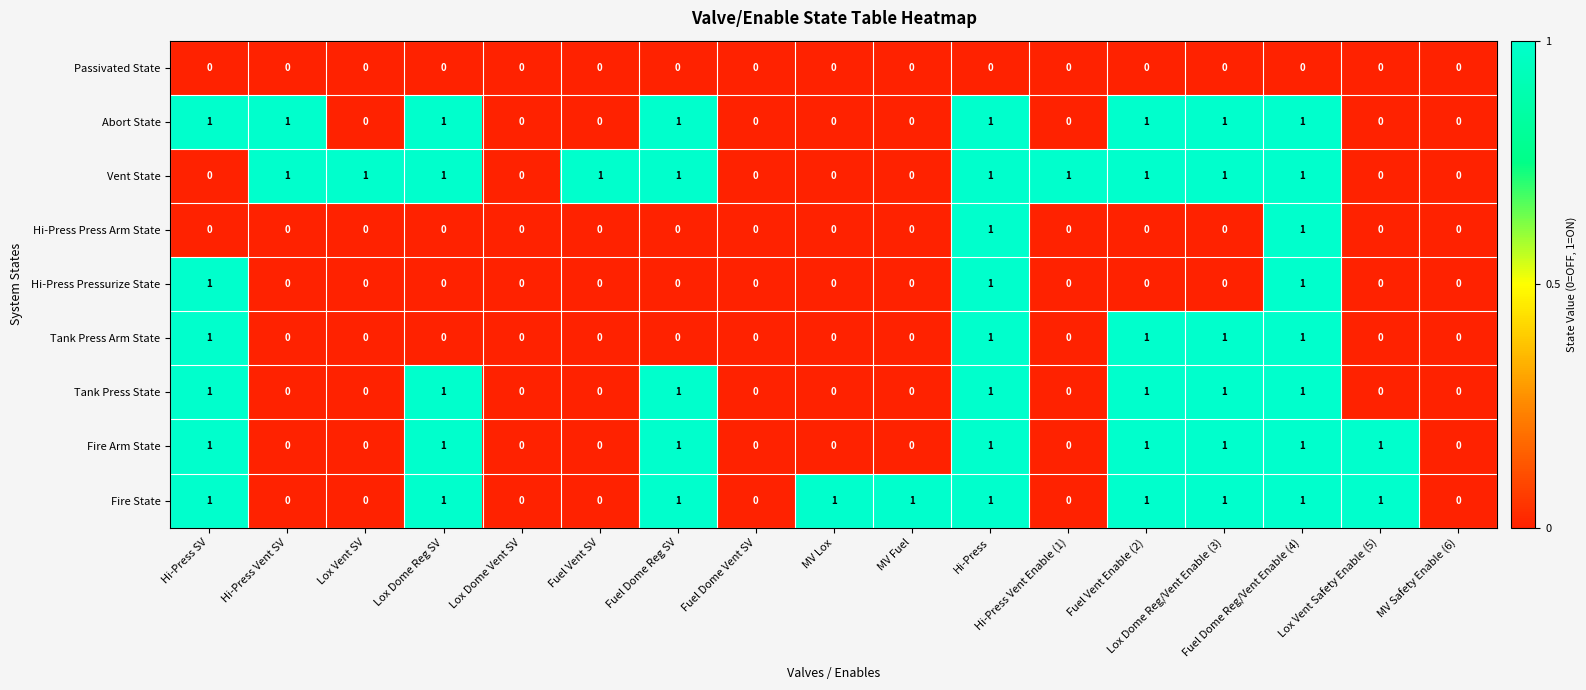

What is the spread (max minus min) of values at MV Fuel?

1